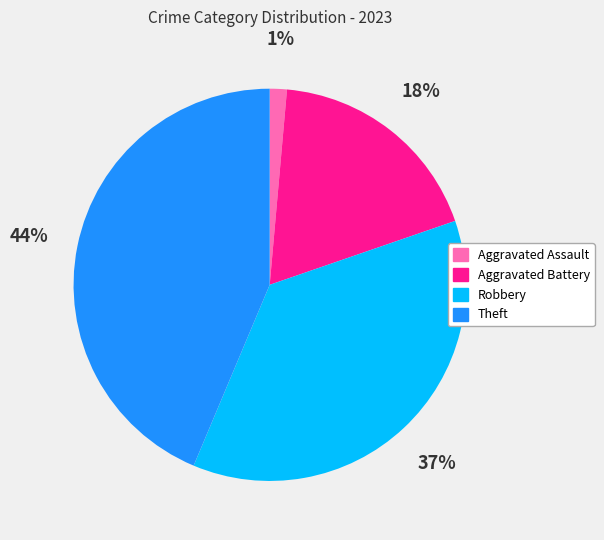

Is the sum of Aggravated Assault and Robbery greater than half?

No